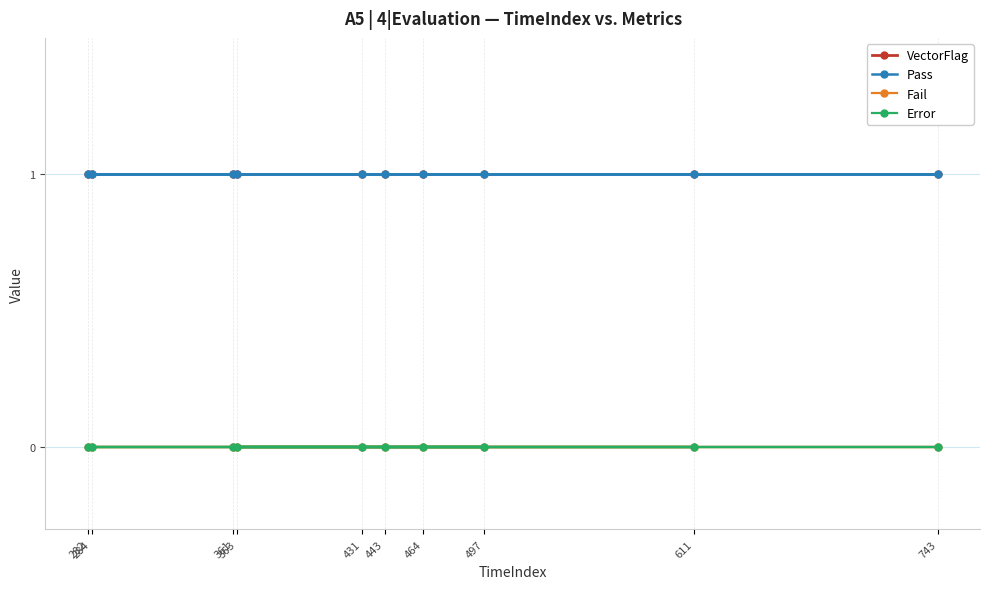

Is it true that VectorFlag equals 1 at 497?

True